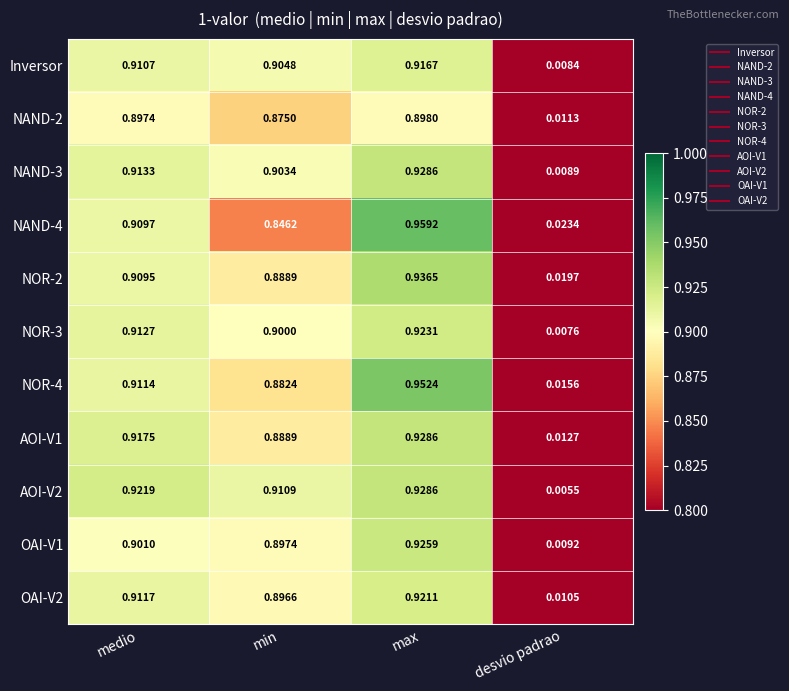

Where is OAI-V2 nearest to the value 0?

desvio padrao